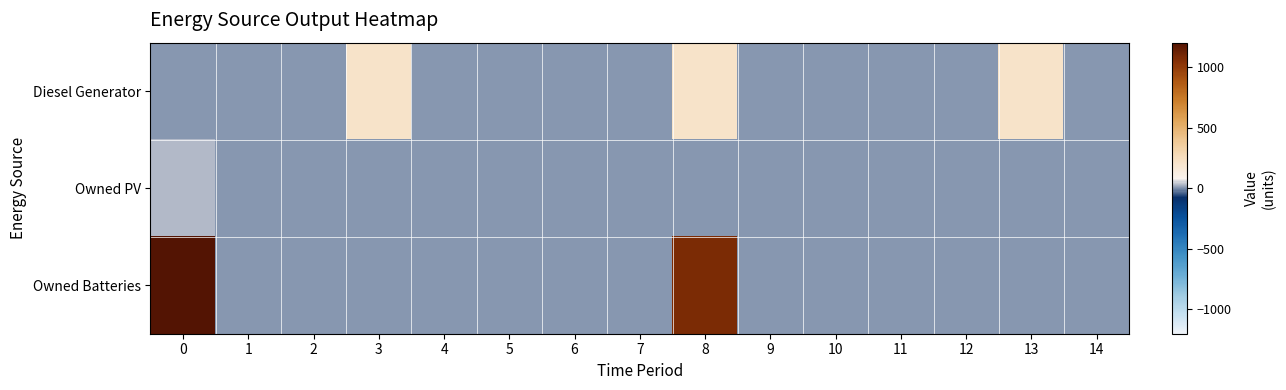

List the series in order of their peak value, lowest first.

Owned PV, Diesel Generator, Owned Batteries